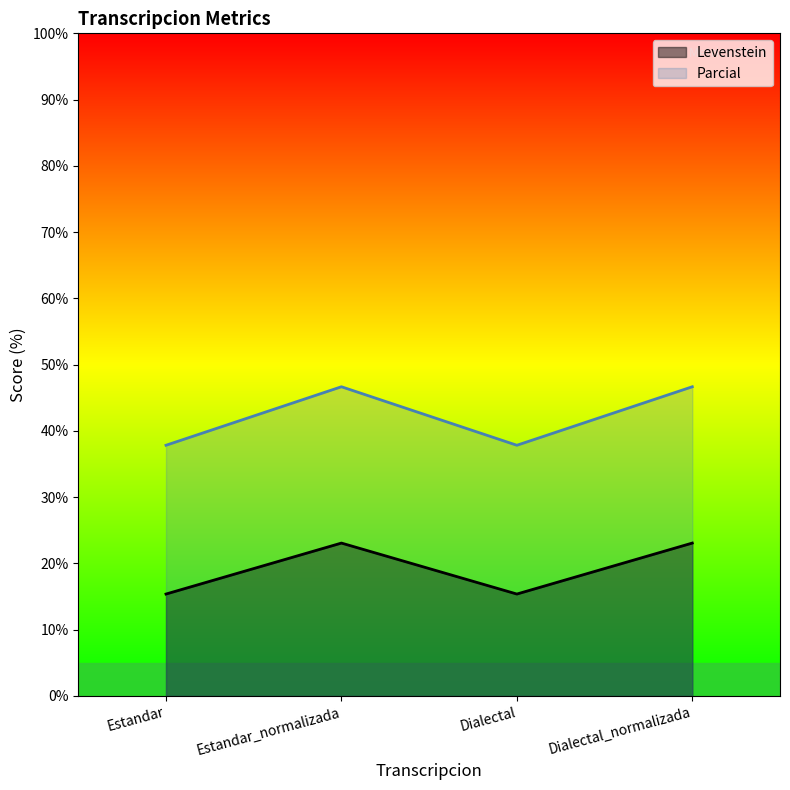

What is the difference between the second highest and minimum values in the Parcial series?

8.8